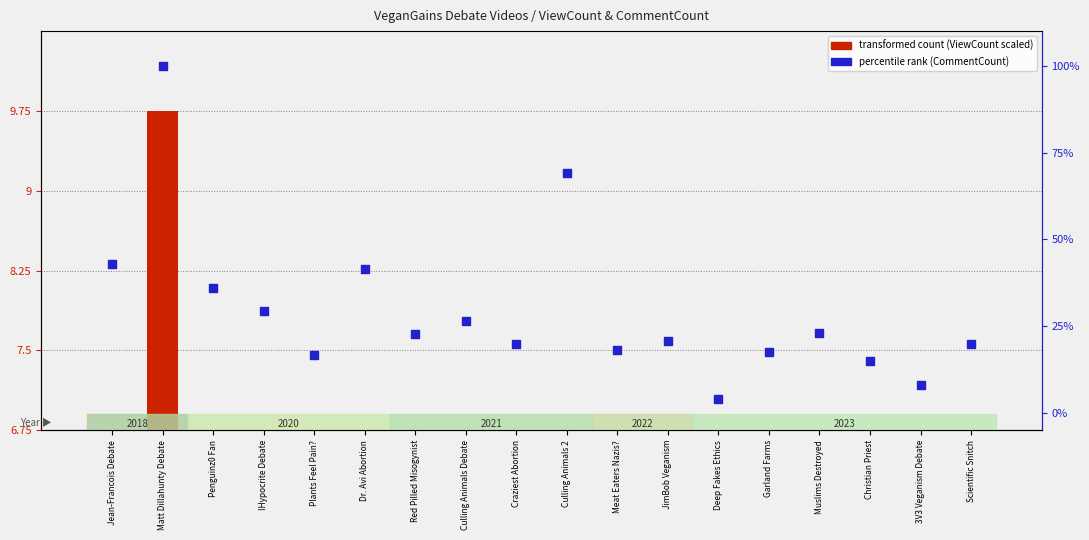

Between Meat Eaters Nazis? and Christian Priest, which is larger?

Meat Eaters Nazis?